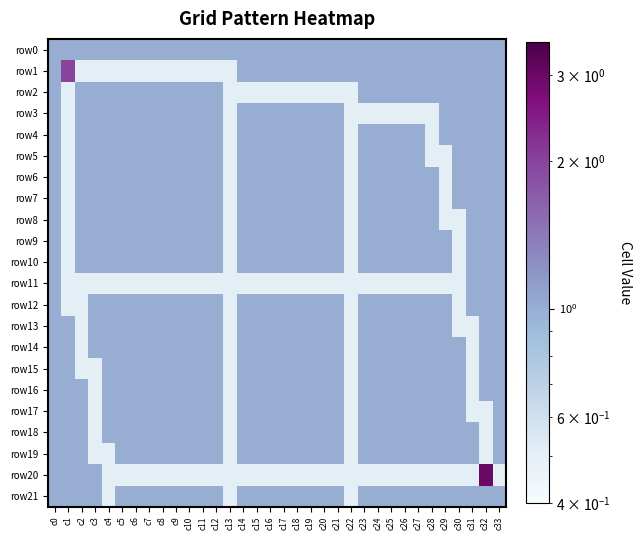

Reading left to right, list all the values displayed in this chart.

row0: c0=1.0	c1=1.0	c2=1.0	c3=1.0	c4=1.0	c5=1.0	c6=1.0	c7=1.0	c8=1.0	c9=1.0	c10=1.0	c11=1.0	c12=1.0	c13=1.0	c14=1.0	c15=1.0	c16=1.0	c17=1.0	c18=1.0	c19=1.0	c20=1.0	c21=1.0	c22=1.0	c23=1.0	c24=1.0	c25=1.0	c26=1.0	c27=1.0	c28=1.0	c29=1.0	c30=1.0	c31=1.0	c32=1.0	c33=1.0
row1: c0=1.0	c1=2.0	c2=0.5	c3=0.5	c4=0.5	c5=0.5	c6=0.5	c7=0.5	c8=0.5	c9=0.5	c10=0.5	c11=0.5	c12=0.5	c13=0.5	c14=1.0	c15=1.0	c16=1.0	c17=1.0	c18=1.0	c19=1.0	c20=1.0	c21=1.0	c22=1.0	c23=1.0	c24=1.0	c25=1.0	c26=1.0	c27=1.0	c28=1.0	c29=1.0	c30=1.0	c31=1.0	c32=1.0	c33=1.0
row2: c0=1.0	c1=0.5	c2=1.0	c3=1.0	c4=1.0	c5=1.0	c6=1.0	c7=1.0	c8=1.0	c9=1.0	c10=1.0	c11=1.0	c12=1.0	c13=0.5	c14=0.5	c15=0.5	c16=0.5	c17=0.5	c18=0.5	c19=0.5	c20=0.5	c21=0.5	c22=0.5	c23=1.0	c24=1.0	c25=1.0	c26=1.0	c27=1.0	c28=1.0	c29=1.0	c30=1.0	c31=1.0	c32=1.0	c33=1.0
row3: c0=1.0	c1=0.5	c2=1.0	c3=1.0	c4=1.0	c5=1.0	c6=1.0	c7=1.0	c8=1.0	c9=1.0	c10=1.0	c11=1.0	c12=1.0	c13=0.5	c14=1.0	c15=1.0	c16=1.0	c17=1.0	c18=1.0	c19=1.0	c20=1.0	c21=1.0	c22=0.5	c23=0.5	c24=0.5	c25=0.5	c26=0.5	c27=0.5	c28=0.5	c29=1.0	c30=1.0	c31=1.0	c32=1.0	c33=1.0
row4: c0=1.0	c1=0.5	c2=1.0	c3=1.0	c4=1.0	c5=1.0	c6=1.0	c7=1.0	c8=1.0	c9=1.0	c10=1.0	c11=1.0	c12=1.0	c13=0.5	c14=1.0	c15=1.0	c16=1.0	c17=1.0	c18=1.0	c19=1.0	c20=1.0	c21=1.0	c22=0.5	c23=1.0	c24=1.0	c25=1.0	c26=1.0	c27=1.0	c28=0.5	c29=1.0	c30=1.0	c31=1.0	c32=1.0	c33=1.0
row5: c0=1.0	c1=0.5	c2=1.0	c3=1.0	c4=1.0	c5=1.0	c6=1.0	c7=1.0	c8=1.0	c9=1.0	c10=1.0	c11=1.0	c12=1.0	c13=0.5	c14=1.0	c15=1.0	c16=1.0	c17=1.0	c18=1.0	c19=1.0	c20=1.0	c21=1.0	c22=0.5	c23=1.0	c24=1.0	c25=1.0	c26=1.0	c27=1.0	c28=0.5	c29=0.5	c30=1.0	c31=1.0	c32=1.0	c33=1.0
row6: c0=1.0	c1=0.5	c2=1.0	c3=1.0	c4=1.0	c5=1.0	c6=1.0	c7=1.0	c8=1.0	c9=1.0	c10=1.0	c11=1.0	c12=1.0	c13=0.5	c14=1.0	c15=1.0	c16=1.0	c17=1.0	c18=1.0	c19=1.0	c20=1.0	c21=1.0	c22=0.5	c23=1.0	c24=1.0	c25=1.0	c26=1.0	c27=1.0	c28=1.0	c29=0.5	c30=1.0	c31=1.0	c32=1.0	c33=1.0
row7: c0=1.0	c1=0.5	c2=1.0	c3=1.0	c4=1.0	c5=1.0	c6=1.0	c7=1.0	c8=1.0	c9=1.0	c10=1.0	c11=1.0	c12=1.0	c13=0.5	c14=1.0	c15=1.0	c16=1.0	c17=1.0	c18=1.0	c19=1.0	c20=1.0	c21=1.0	c22=0.5	c23=1.0	c24=1.0	c25=1.0	c26=1.0	c27=1.0	c28=1.0	c29=0.5	c30=1.0	c31=1.0	c32=1.0	c33=1.0
row8: c0=1.0	c1=0.5	c2=1.0	c3=1.0	c4=1.0	c5=1.0	c6=1.0	c7=1.0	c8=1.0	c9=1.0	c10=1.0	c11=1.0	c12=1.0	c13=0.5	c14=1.0	c15=1.0	c16=1.0	c17=1.0	c18=1.0	c19=1.0	c20=1.0	c21=1.0	c22=0.5	c23=1.0	c24=1.0	c25=1.0	c26=1.0	c27=1.0	c28=1.0	c29=0.5	c30=0.5	c31=1.0	c32=1.0	c33=1.0
row9: c0=1.0	c1=0.5	c2=1.0	c3=1.0	c4=1.0	c5=1.0	c6=1.0	c7=1.0	c8=1.0	c9=1.0	c10=1.0	c11=1.0	c12=1.0	c13=0.5	c14=1.0	c15=1.0	c16=1.0	c17=1.0	c18=1.0	c19=1.0	c20=1.0	c21=1.0	c22=0.5	c23=1.0	c24=1.0	c25=1.0	c26=1.0	c27=1.0	c28=1.0	c29=1.0	c30=0.5	c31=1.0	c32=1.0	c33=1.0
row10: c0=1.0	c1=0.5	c2=1.0	c3=1.0	c4=1.0	c5=1.0	c6=1.0	c7=1.0	c8=1.0	c9=1.0	c10=1.0	c11=1.0	c12=1.0	c13=0.5	c14=1.0	c15=1.0	c16=1.0	c17=1.0	c18=1.0	c19=1.0	c20=1.0	c21=1.0	c22=0.5	c23=1.0	c24=1.0	c25=1.0	c26=1.0	c27=1.0	c28=1.0	c29=1.0	c30=0.5	c31=1.0	c32=1.0	c33=1.0
row11: c0=1.0	c1=0.5	c2=0.5	c3=0.5	c4=0.5	c5=0.5	c6=0.5	c7=0.5	c8=0.5	c9=0.5	c10=0.5	c11=0.5	c12=0.5	c13=0.5	c14=0.5	c15=0.5	c16=0.5	c17=0.5	c18=0.5	c19=0.5	c20=0.5	c21=0.5	c22=0.5	c23=0.5	c24=0.5	c25=0.5	c26=0.5	c27=0.5	c28=0.5	c29=0.5	c30=0.5	c31=1.0	c32=1.0	c33=1.0
row12: c0=1.0	c1=0.5	c2=0.5	c3=1.0	c4=1.0	c5=1.0	c6=1.0	c7=1.0	c8=1.0	c9=1.0	c10=1.0	c11=1.0	c12=1.0	c13=0.5	c14=1.0	c15=1.0	c16=1.0	c17=1.0	c18=1.0	c19=1.0	c20=1.0	c21=1.0	c22=0.5	c23=1.0	c24=1.0	c25=1.0	c26=1.0	c27=1.0	c28=1.0	c29=1.0	c30=0.5	c31=1.0	c32=1.0	c33=1.0
row13: c0=1.0	c1=1.0	c2=0.5	c3=1.0	c4=1.0	c5=1.0	c6=1.0	c7=1.0	c8=1.0	c9=1.0	c10=1.0	c11=1.0	c12=1.0	c13=0.5	c14=1.0	c15=1.0	c16=1.0	c17=1.0	c18=1.0	c19=1.0	c20=1.0	c21=1.0	c22=0.5	c23=1.0	c24=1.0	c25=1.0	c26=1.0	c27=1.0	c28=1.0	c29=1.0	c30=0.5	c31=0.5	c32=1.0	c33=1.0
row14: c0=1.0	c1=1.0	c2=0.5	c3=1.0	c4=1.0	c5=1.0	c6=1.0	c7=1.0	c8=1.0	c9=1.0	c10=1.0	c11=1.0	c12=1.0	c13=0.5	c14=1.0	c15=1.0	c16=1.0	c17=1.0	c18=1.0	c19=1.0	c20=1.0	c21=1.0	c22=0.5	c23=1.0	c24=1.0	c25=1.0	c26=1.0	c27=1.0	c28=1.0	c29=1.0	c30=1.0	c31=0.5	c32=1.0	c33=1.0
row15: c0=1.0	c1=1.0	c2=0.5	c3=0.5	c4=1.0	c5=1.0	c6=1.0	c7=1.0	c8=1.0	c9=1.0	c10=1.0	c11=1.0	c12=1.0	c13=0.5	c14=1.0	c15=1.0	c16=1.0	c17=1.0	c18=1.0	c19=1.0	c20=1.0	c21=1.0	c22=0.5	c23=1.0	c24=1.0	c25=1.0	c26=1.0	c27=1.0	c28=1.0	c29=1.0	c30=1.0	c31=0.5	c32=1.0	c33=1.0
row16: c0=1.0	c1=1.0	c2=1.0	c3=0.5	c4=1.0	c5=1.0	c6=1.0	c7=1.0	c8=1.0	c9=1.0	c10=1.0	c11=1.0	c12=1.0	c13=0.5	c14=1.0	c15=1.0	c16=1.0	c17=1.0	c18=1.0	c19=1.0	c20=1.0	c21=1.0	c22=0.5	c23=1.0	c24=1.0	c25=1.0	c26=1.0	c27=1.0	c28=1.0	c29=1.0	c30=1.0	c31=0.5	c32=1.0	c33=1.0
row17: c0=1.0	c1=1.0	c2=1.0	c3=0.5	c4=1.0	c5=1.0	c6=1.0	c7=1.0	c8=1.0	c9=1.0	c10=1.0	c11=1.0	c12=1.0	c13=0.5	c14=1.0	c15=1.0	c16=1.0	c17=1.0	c18=1.0	c19=1.0	c20=1.0	c21=1.0	c22=0.5	c23=1.0	c24=1.0	c25=1.0	c26=1.0	c27=1.0	c28=1.0	c29=1.0	c30=1.0	c31=0.5	c32=0.5	c33=1.0
row18: c0=1.0	c1=1.0	c2=1.0	c3=0.5	c4=1.0	c5=1.0	c6=1.0	c7=1.0	c8=1.0	c9=1.0	c10=1.0	c11=1.0	c12=1.0	c13=0.5	c14=1.0	c15=1.0	c16=1.0	c17=1.0	c18=1.0	c19=1.0	c20=1.0	c21=1.0	c22=0.5	c23=1.0	c24=1.0	c25=1.0	c26=1.0	c27=1.0	c28=1.0	c29=1.0	c30=1.0	c31=1.0	c32=0.5	c33=1.0
row19: c0=1.0	c1=1.0	c2=1.0	c3=0.5	c4=0.5	c5=1.0	c6=1.0	c7=1.0	c8=1.0	c9=1.0	c10=1.0	c11=1.0	c12=1.0	c13=0.5	c14=1.0	c15=1.0	c16=1.0	c17=1.0	c18=1.0	c19=1.0	c20=1.0	c21=1.0	c22=0.5	c23=1.0	c24=1.0	c25=1.0	c26=1.0	c27=1.0	c28=1.0	c29=1.0	c30=1.0	c31=1.0	c32=0.5	c33=1.0
row20: c0=1.0	c1=1.0	c2=1.0	c3=1.0	c4=0.5	c5=0.5	c6=0.5	c7=0.5	c8=0.5	c9=0.5	c10=0.5	c11=0.5	c12=0.5	c13=0.5	c14=0.5	c15=0.5	c16=0.5	c17=0.5	c18=0.5	c19=0.5	c20=0.5	c21=0.5	c22=0.5	c23=0.5	c24=0.5	c25=0.5	c26=0.5	c27=0.5	c28=0.5	c29=0.5	c30=0.5	c31=0.5	c32=3.0	c33=0.5
row21: c0=1.0	c1=1.0	c2=1.0	c3=1.0	c4=0.5	c5=1.0	c6=1.0	c7=1.0	c8=1.0	c9=1.0	c10=1.0	c11=1.0	c12=1.0	c13=0.5	c14=1.0	c15=1.0	c16=1.0	c17=1.0	c18=1.0	c19=1.0	c20=1.0	c21=1.0	c22=0.5	c23=1.0	c24=1.0	c25=1.0	c26=1.0	c27=1.0	c28=1.0	c29=1.0	c30=1.0	c31=1.0	c32=1.0	c33=1.0